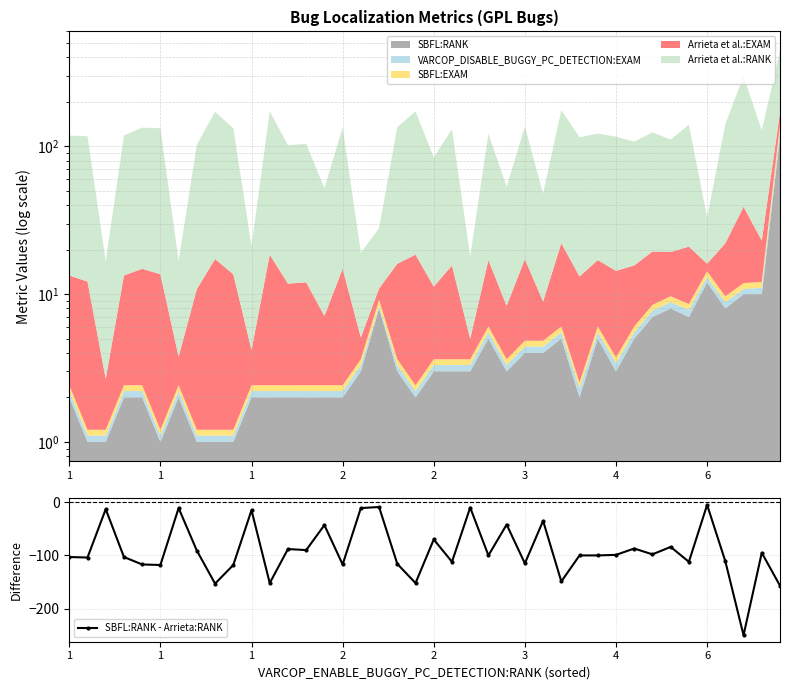

Which category has the highest value across all series?

6